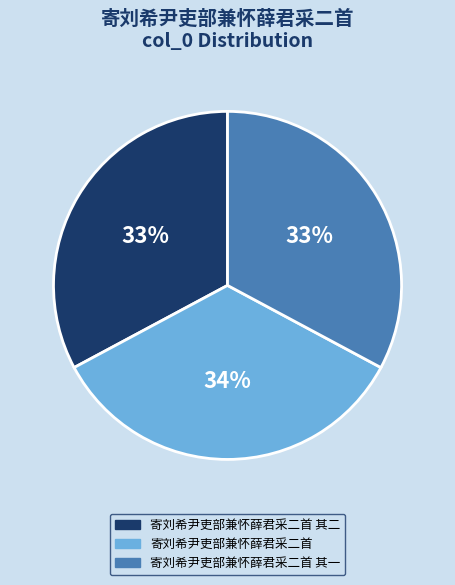

To the nearest percent, what percentage of the pie is 寄刘希尹吏部兼怀薛君采二首 其二?

33%